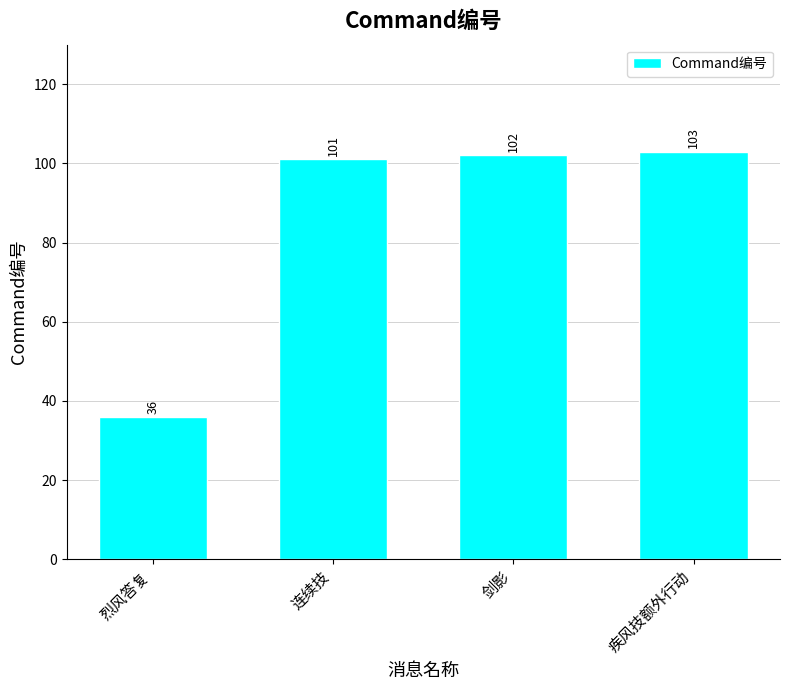

What is the sum of all values?

342